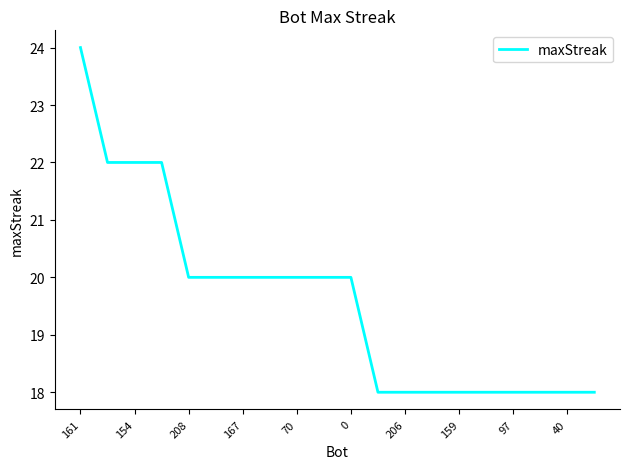

What is the maximum value shown in the chart?

24